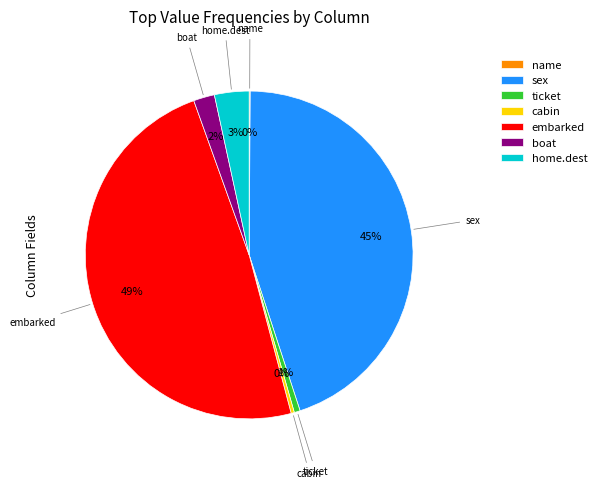

Approximately how many times larger is the value at sex compared to embarked?

0.9